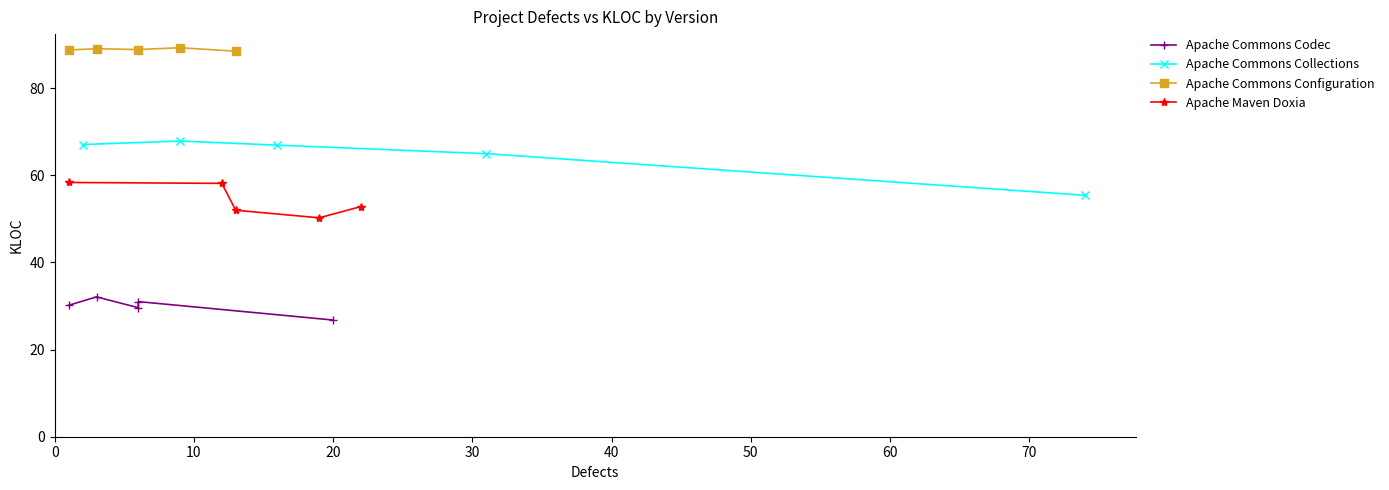

Which series has the widest spread of values?

Apache Commons Collections